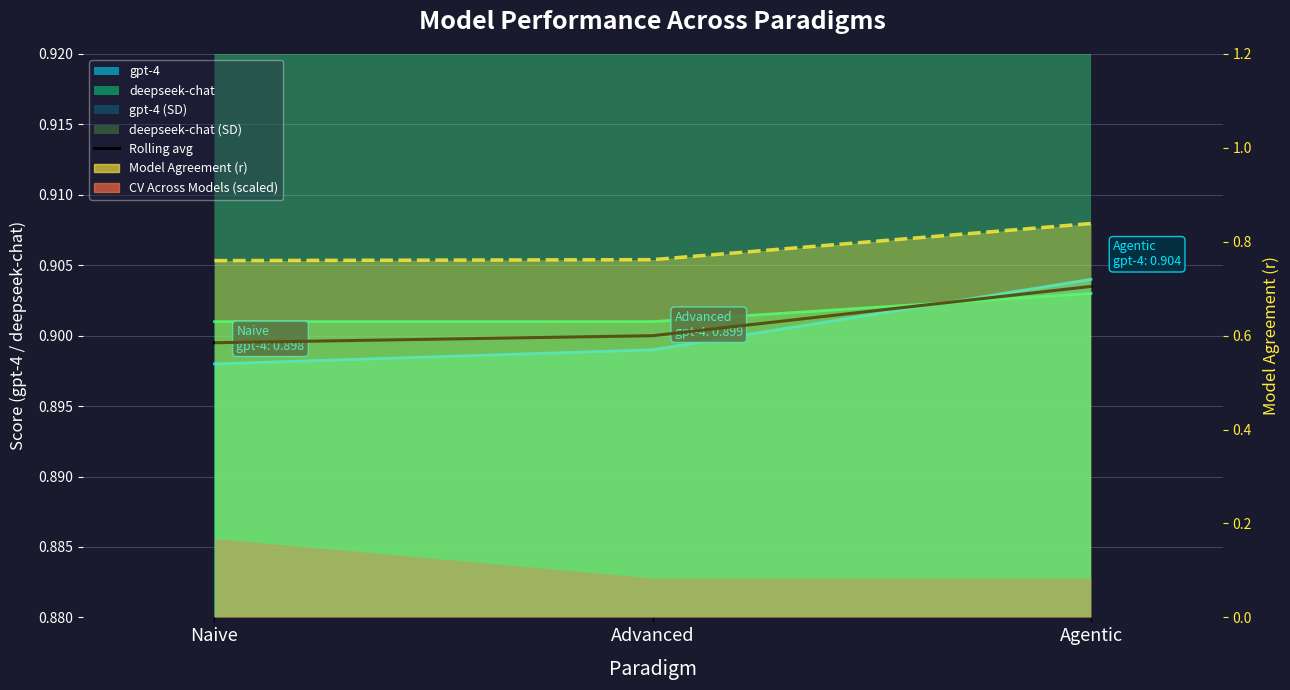

Where is the data nearest to the value 0?

Naive